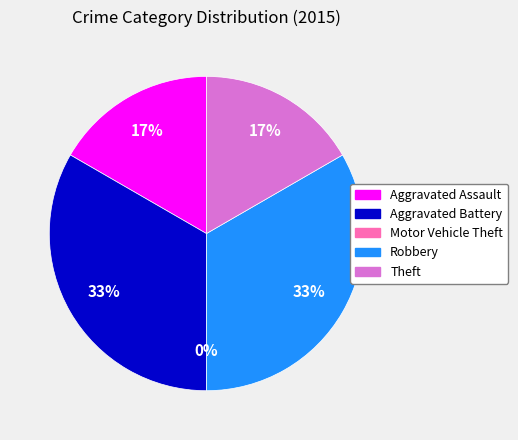

To the nearest percent, what percentage of the pie is Aggravated Battery?

33%